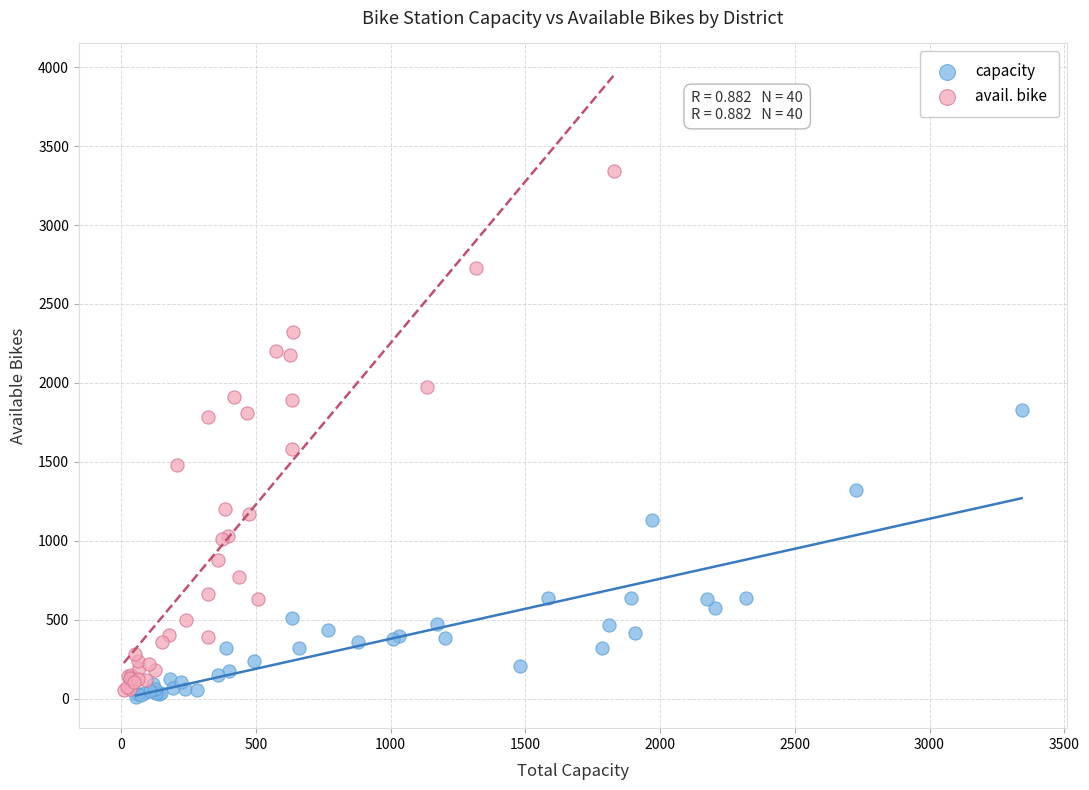

Which series contains the highest Y value?

avail. bike